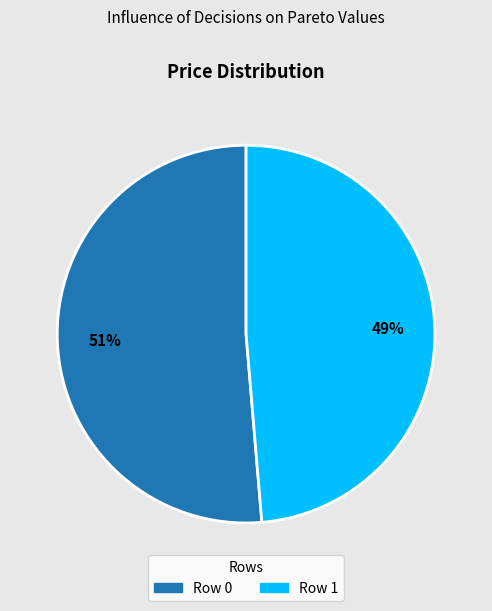

How many segments does this pie chart have?

2